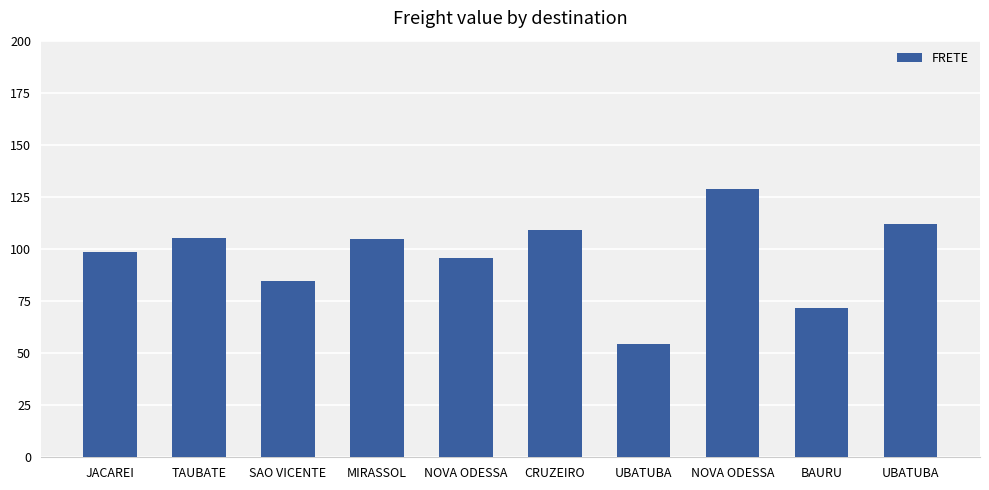

How many values are below 104?

5